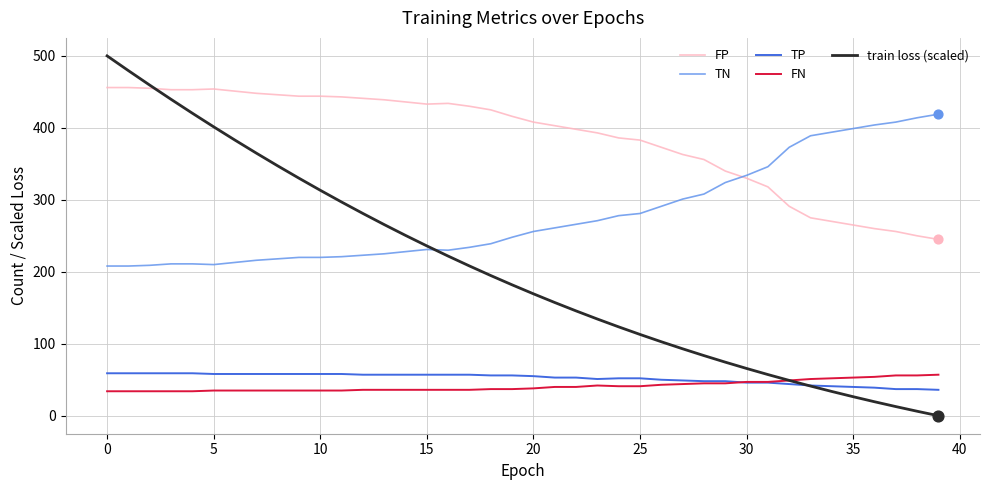

Which series has the largest total across all categories?

FP